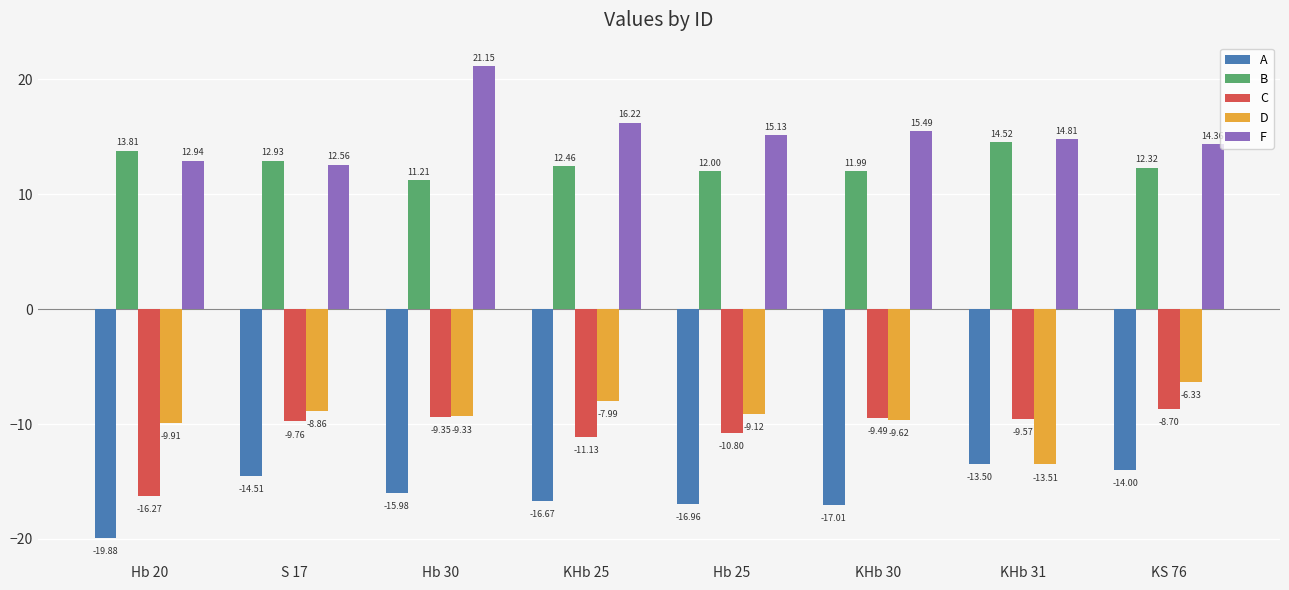

Which series has the largest total across all categories?

F